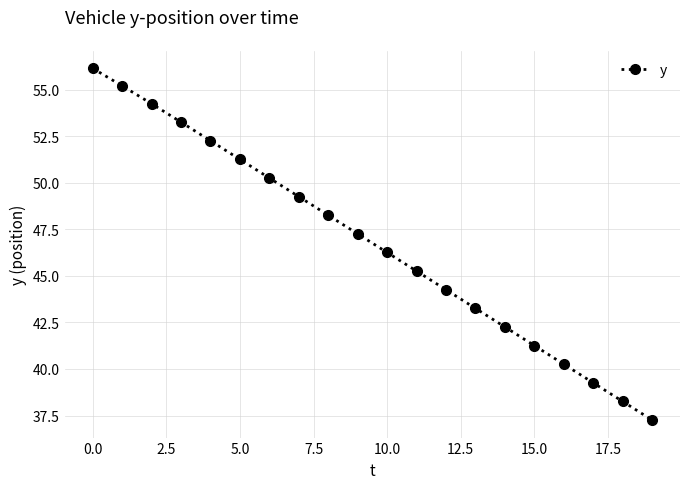

What is the value of the 7th point from the left?

50.3